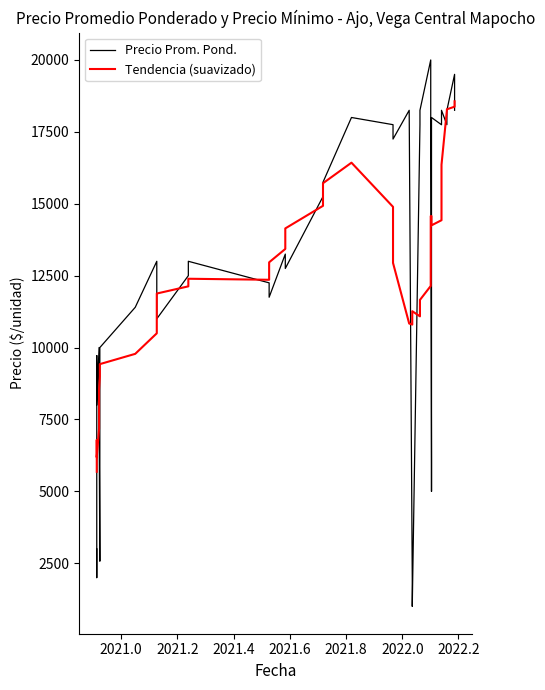

List the series in order of their peak value, lowest first.

Tendencia (suavizado), Precio Prom. Pond.